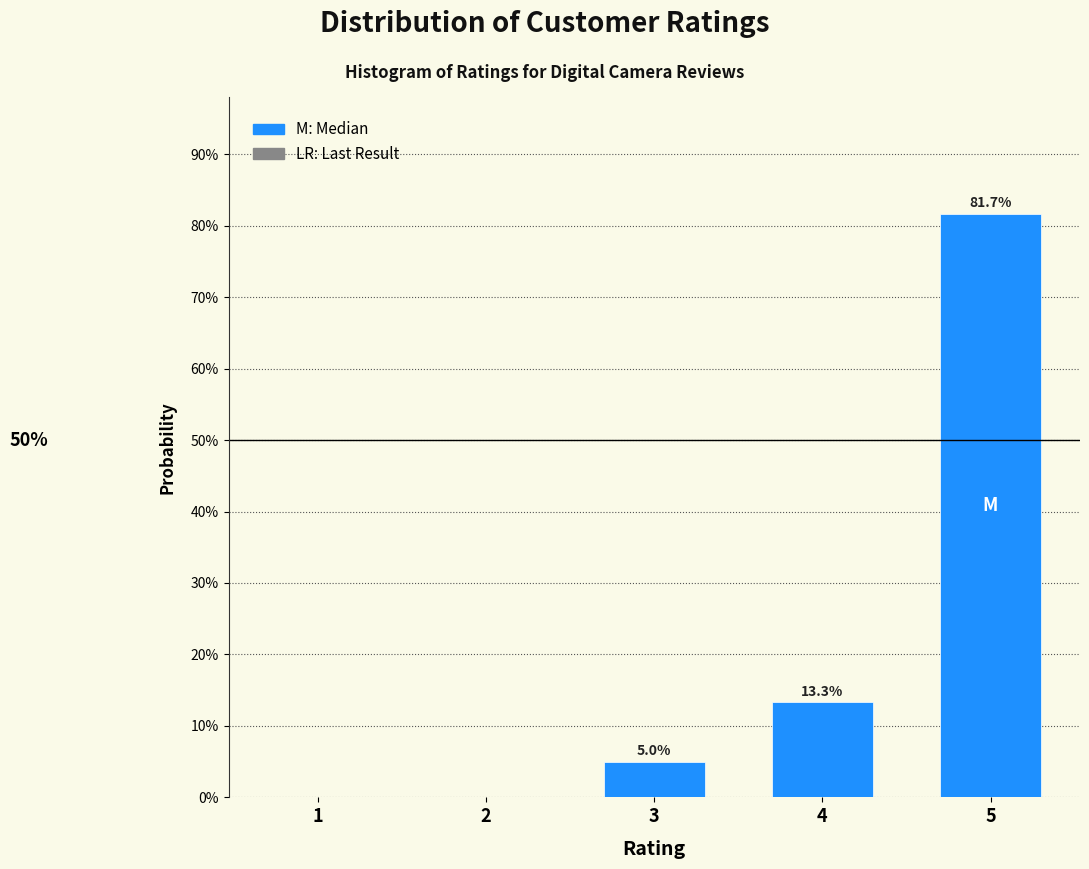

Reading right to left, list all the values displayed in this chart.

5=81.7	4=13.3	3=5.0	2=0.0	1=0.0